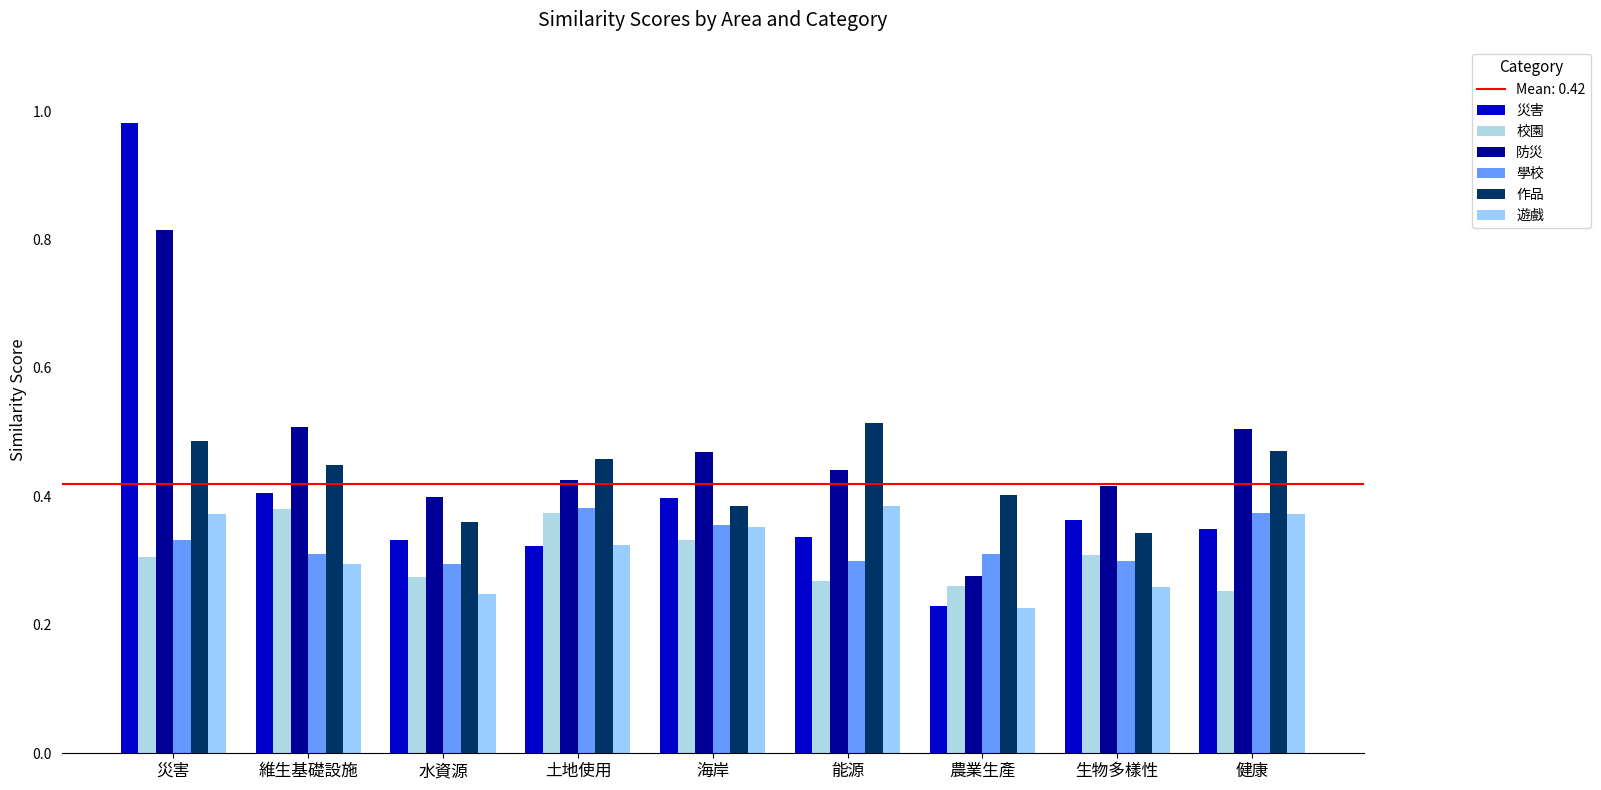

What is the smallest value displayed?

0.2